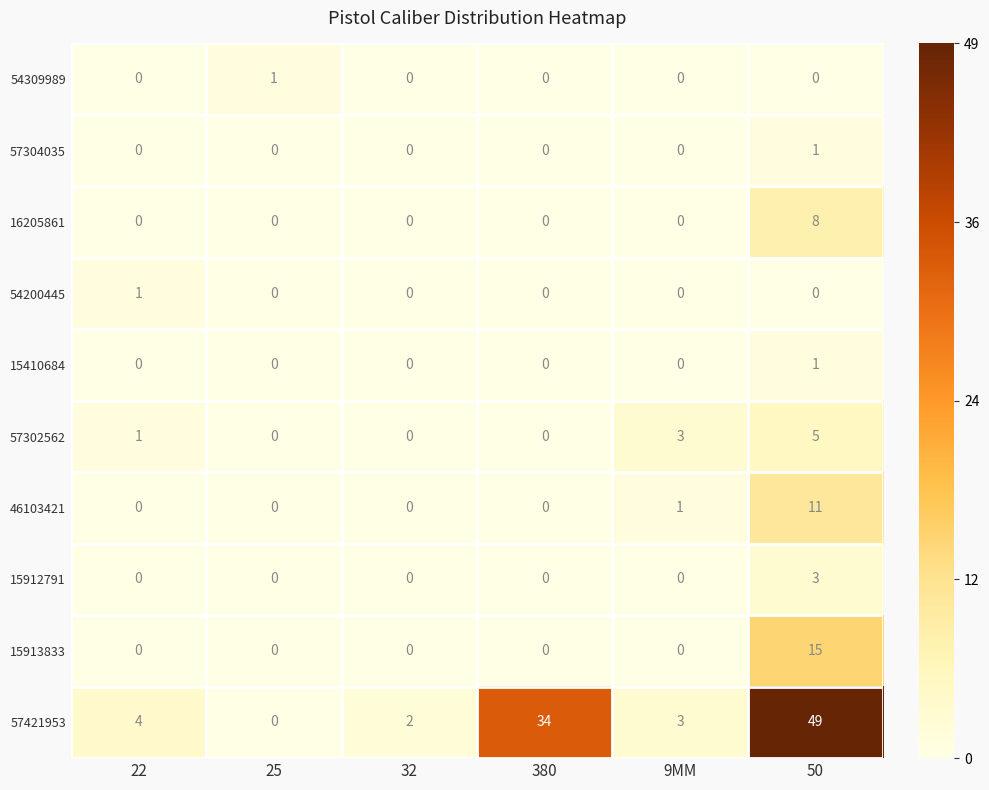

List the labels in order of 57421953 value, smallest first.

25, 32, 9MM, 22, 380, 50